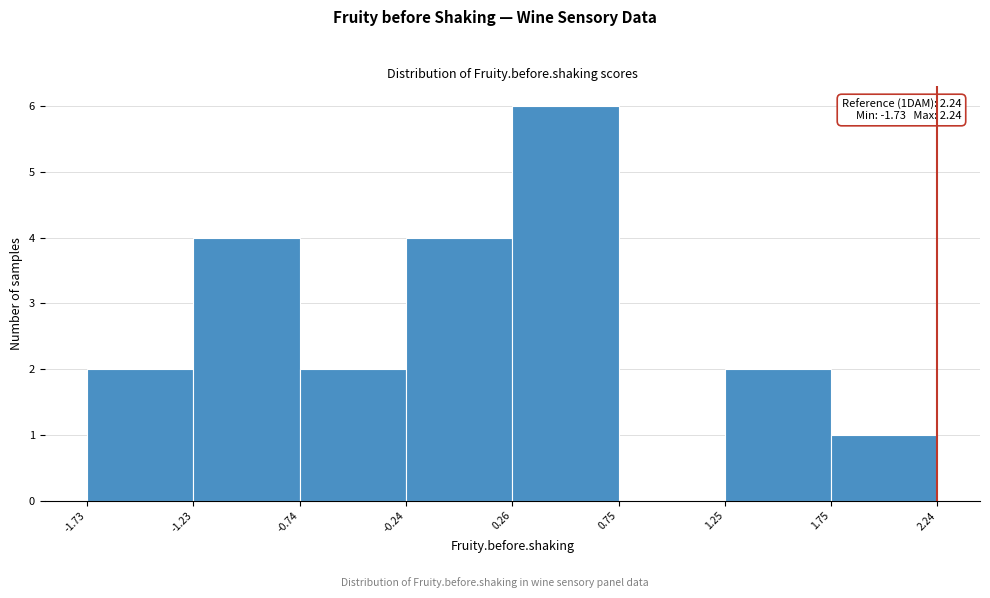

Which range on the x-axis has the tallest bar?

0.26 to 0.75